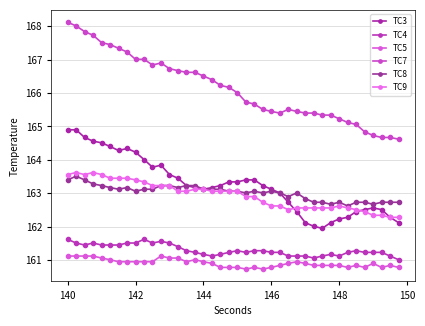

How many data points in TC9 are less than 163?

19